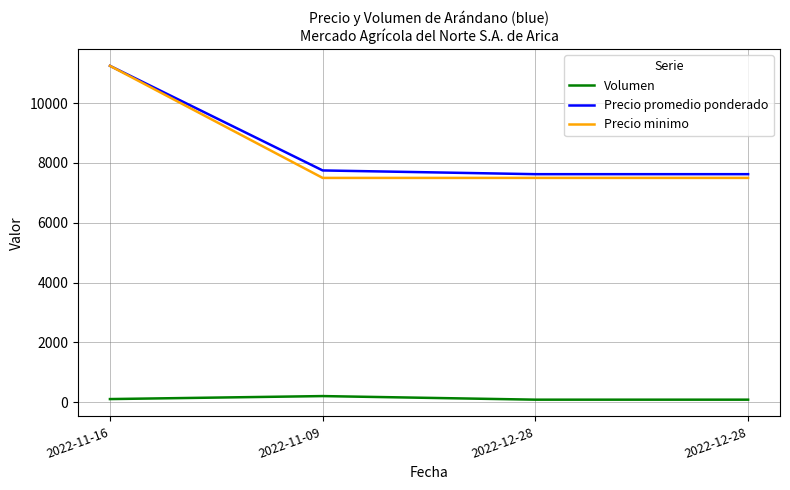

What are all the series names shown in the legend?

Volumen, Precio promedio ponderado, Precio minimo